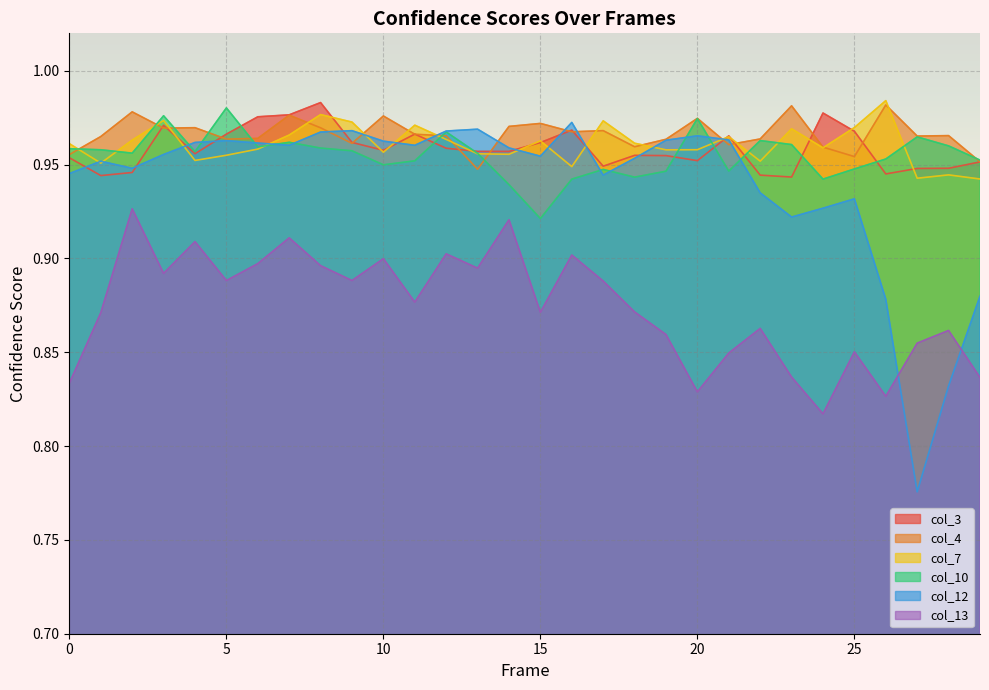

List the series in order of their peak value, highest first.

col_7, col_3, col_4, col_10, col_12, col_13